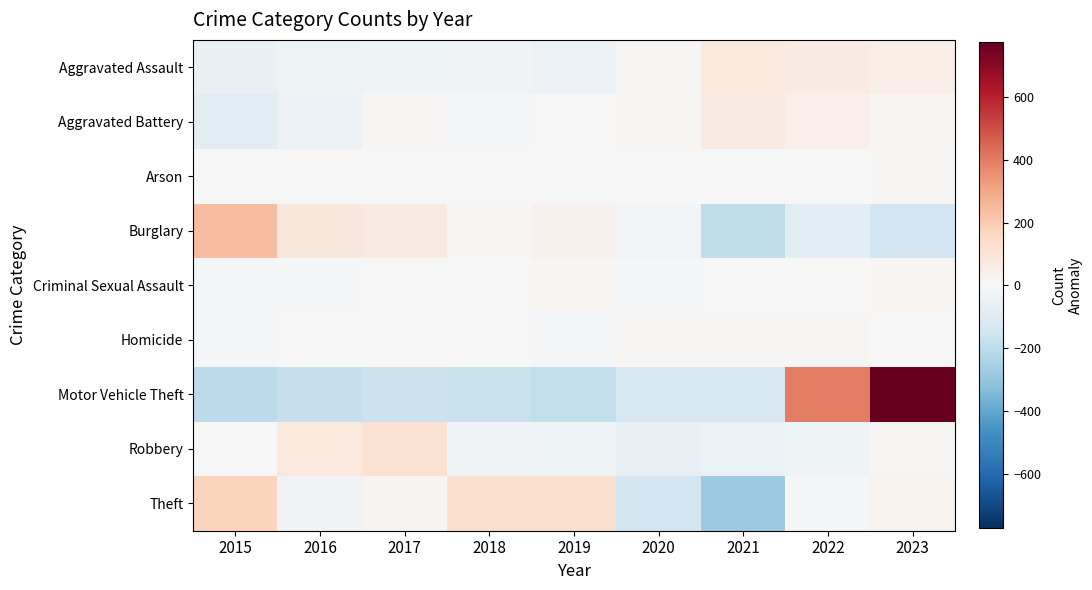

Reading left to right, extract all data points from this chart.

Aggravated Assault: 2015=-58.2	2016=-42.2	2017=-33.2	2018=-28.2	2019=-44.2	2020=7.8	2021=81.8	2022=62.8	2023=53.8
Aggravated Battery: 2015=-79.9	2016=-47.9	2017=7.1	2018=-12.9	2019=-4.9	2020=16.1	2021=71.1	2022=39.1	2023=12.1
Arson: 2015=-2.2	2016=-4.2	2017=-2.2	2018=-3.2	2019=-1.2	2020=4.8	2021=-0.2	2022=1.8	2023=6.8
Burglary: 2015=237.4	2016=85.4	2017=70.4	2018=16.4	2019=31.4	2020=-22.6	2021=-193.6	2022=-79.6	2023=-145.6
Criminal Sexual Assault: 2015=-15.2	2016=-9.2	2017=3.8	2018=-1.2	2019=15.8	2020=-10.2	2021=3.8	2022=-3.2	2023=15.8
Homicide: 2015=-11.9	2016=-5.9	2017=5.1	2018=-3.9	2019=-7.9	2020=11.1	2021=6.1	2022=8.1	2023=-0.9
Motor Vehicle Theft: 2015=-204.9	2016=-175.9	2017=-168.9	2018=-170.9	2019=-190.9	2020=-129.9	2021=-130.9	2022=398.1	2023=774.1
Robbery: 2015=-0.6	2016=84.4	2017=115.4	2018=-29.6	2019=-35.6	2020=-65.6	2021=-48.6	2022=-30.6	2023=10.4
Theft: 2015=170.6	2016=-28.4	2017=18.6	2018=125.6	2019=123.6	2020=-148.4	2021=-279.4	2022=-9.4	2023=27.6